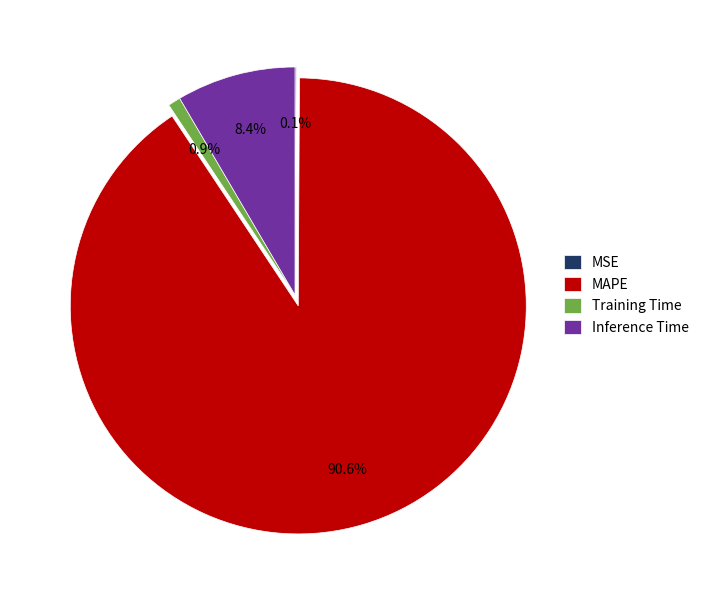

Is there a majority slice in this chart?

Yes